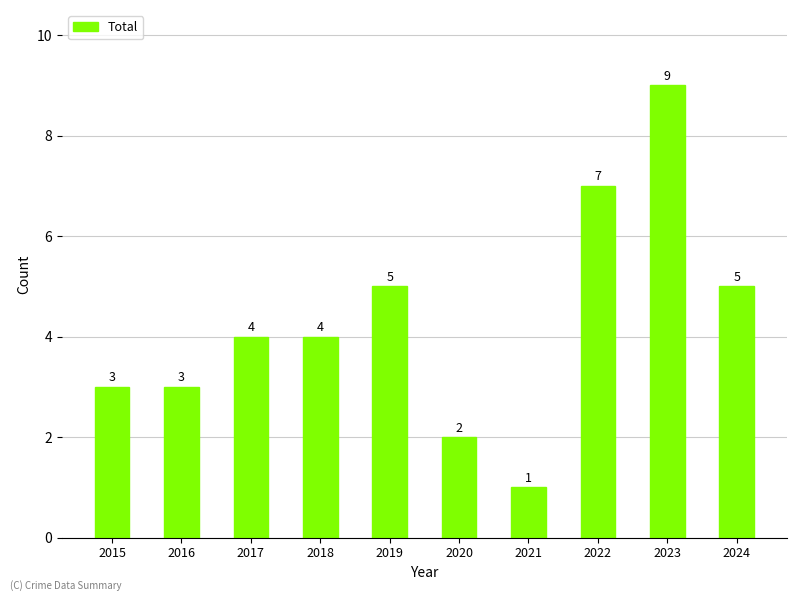

The chart shows a value of 3 at 2015. True or false?

True